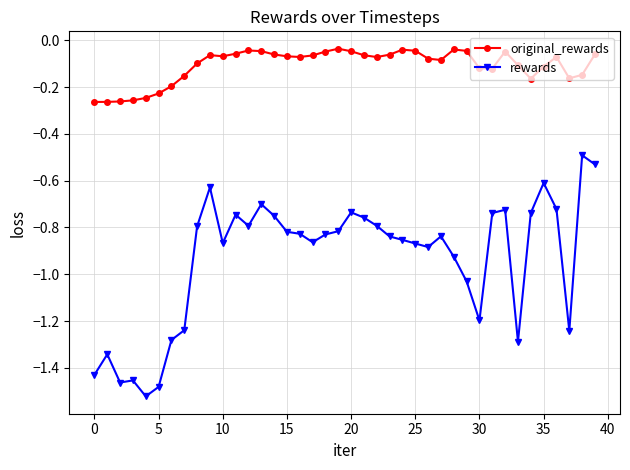

Rank the series by their maximum value, from lowest to highest.

rewards, original_rewards